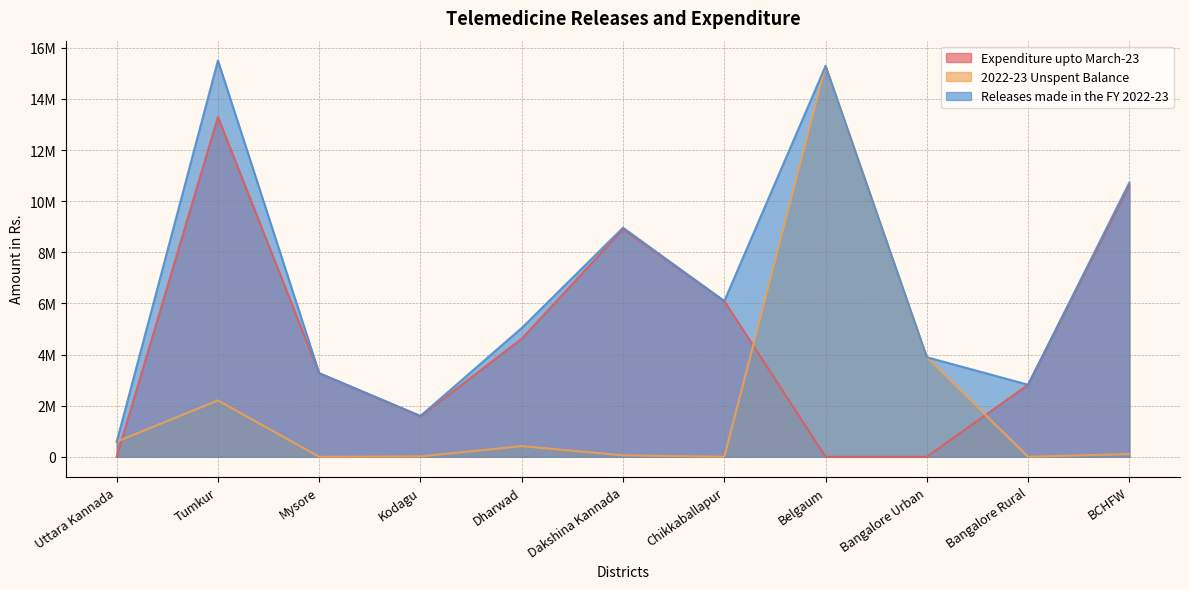

Is it true that 2022-23 Unspent Balance equals 418932 at Dharwad?

True